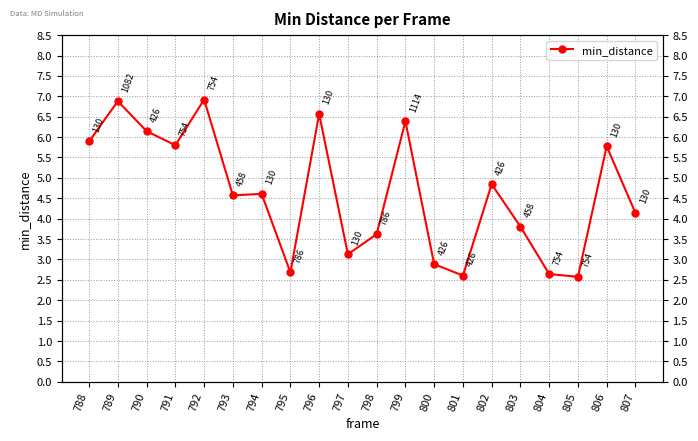

What is the sum of all values?

92.5